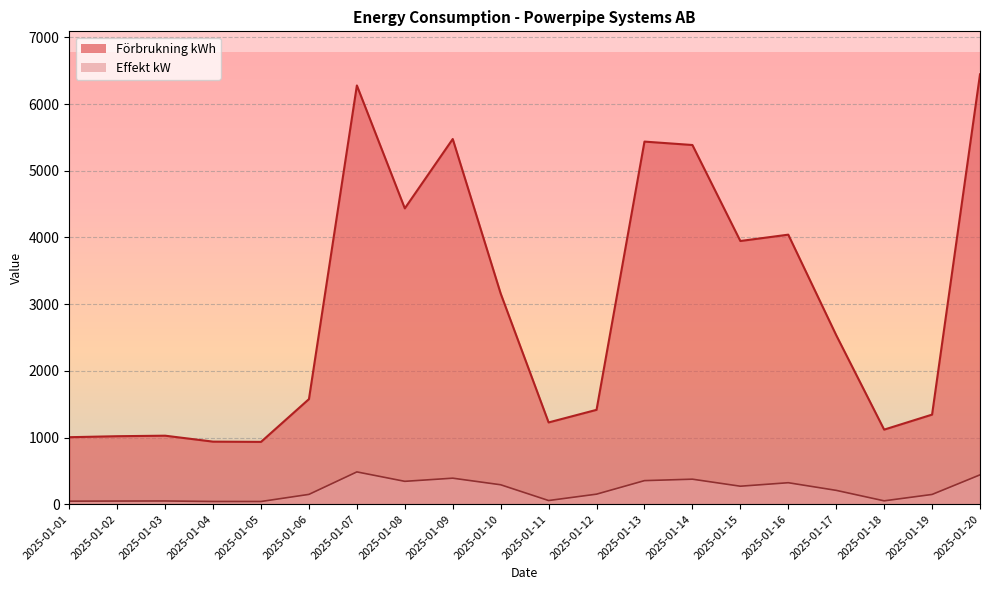

What are all the series names shown in the legend?

Förbrukning kWh, Effekt kW